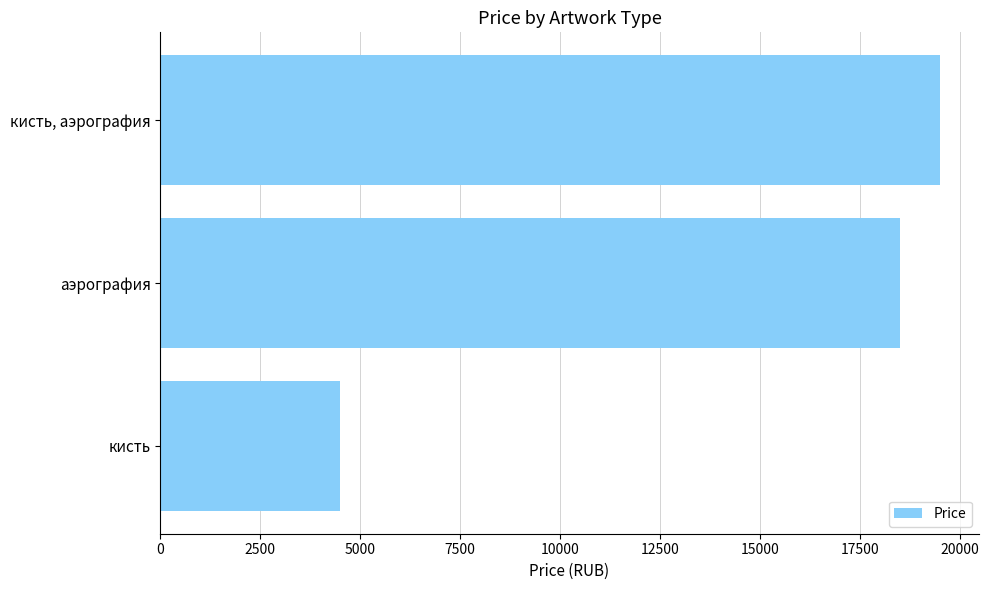

List the labels in order of value, smallest first.

кисть, аэрография, кисть, аэрография